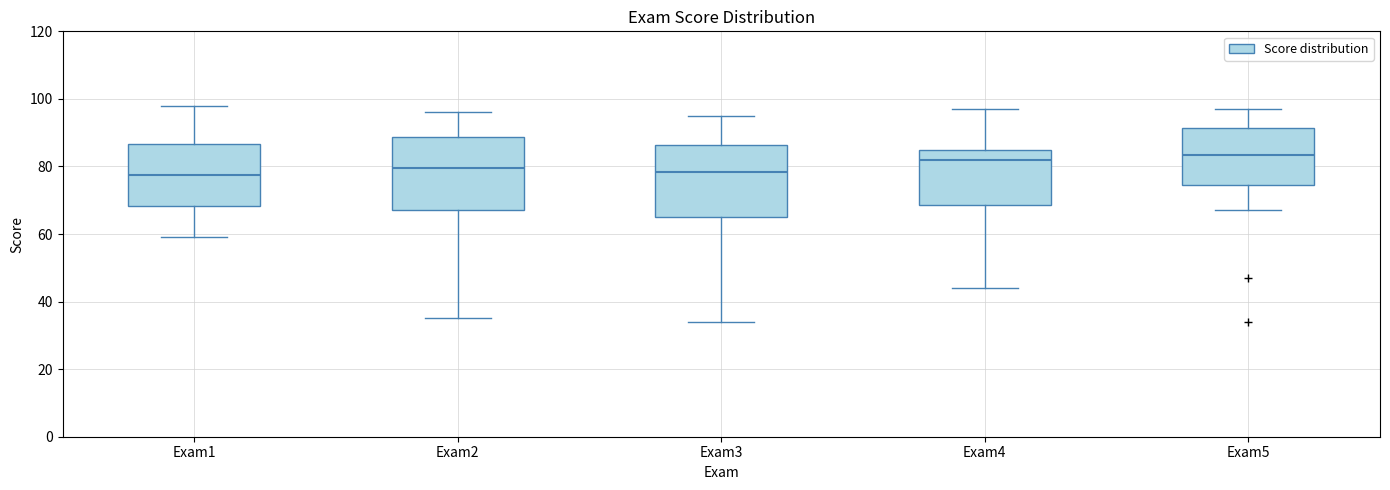

Reading left to right, read every box against the y-axis: the position of its median line, the range the box covers, and the ends of its whiskers. The values are not printed on the chart, so give them approximately, as read against the axis.

Exam1: median 78, box 68 to 86, whiskers 60 to 98
Exam2: median 80, box 68 to 88, whiskers 36 to 96
Exam3: median 78, box 66 to 86, whiskers 34 to 96
Exam4: median 82, box 68 to 86, whiskers 44 to 98
Exam5: median 84, box 74 to 92, whiskers 68 to 98